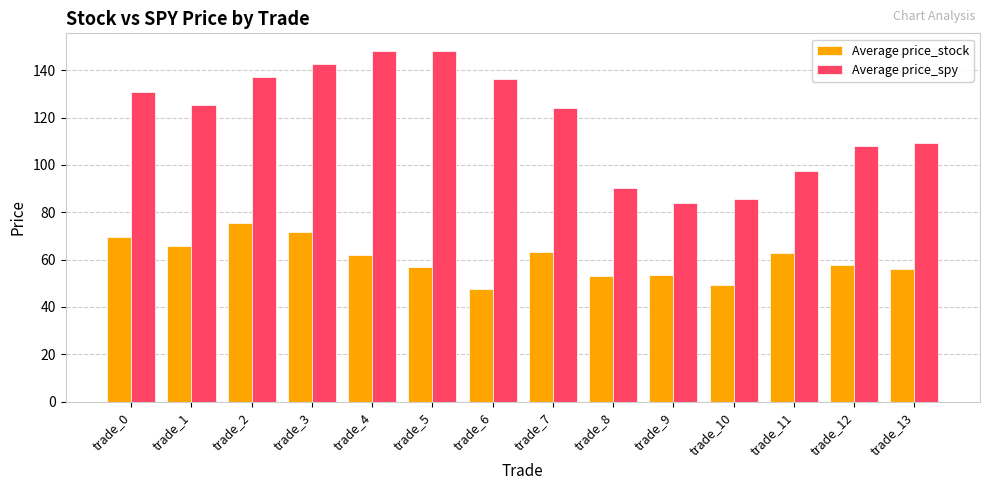

What are all the series names shown in the legend?

Average price_stock, Average price_spy